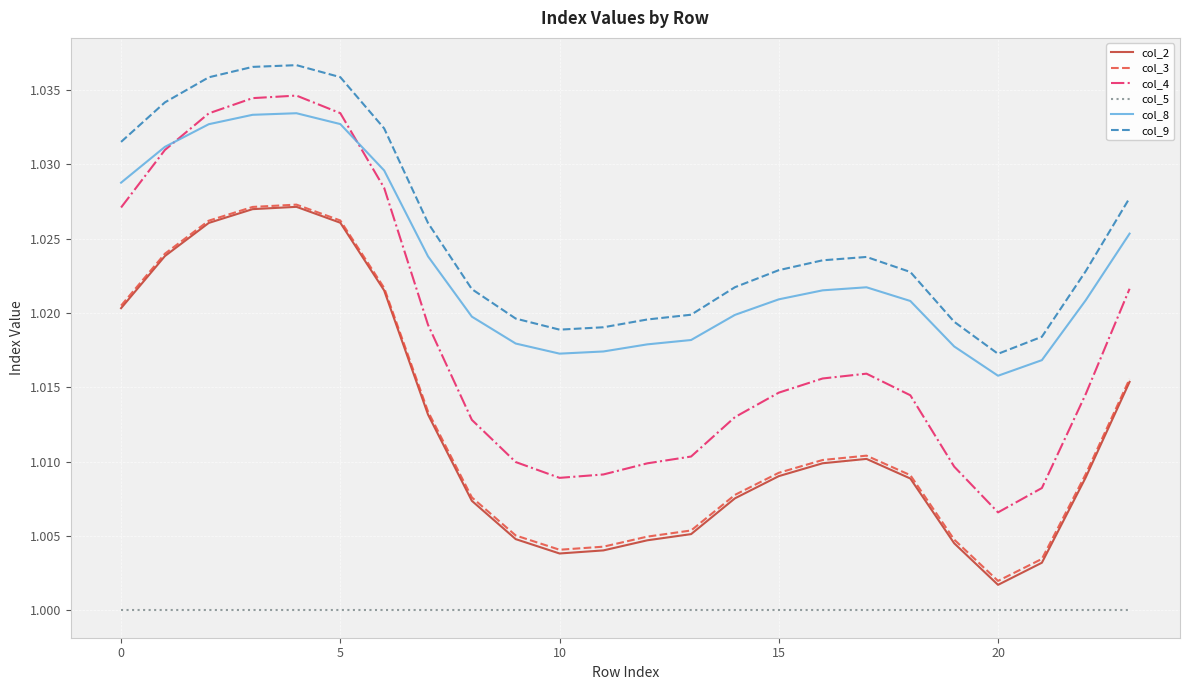

Which series has the largest range (max minus min)?

col_4